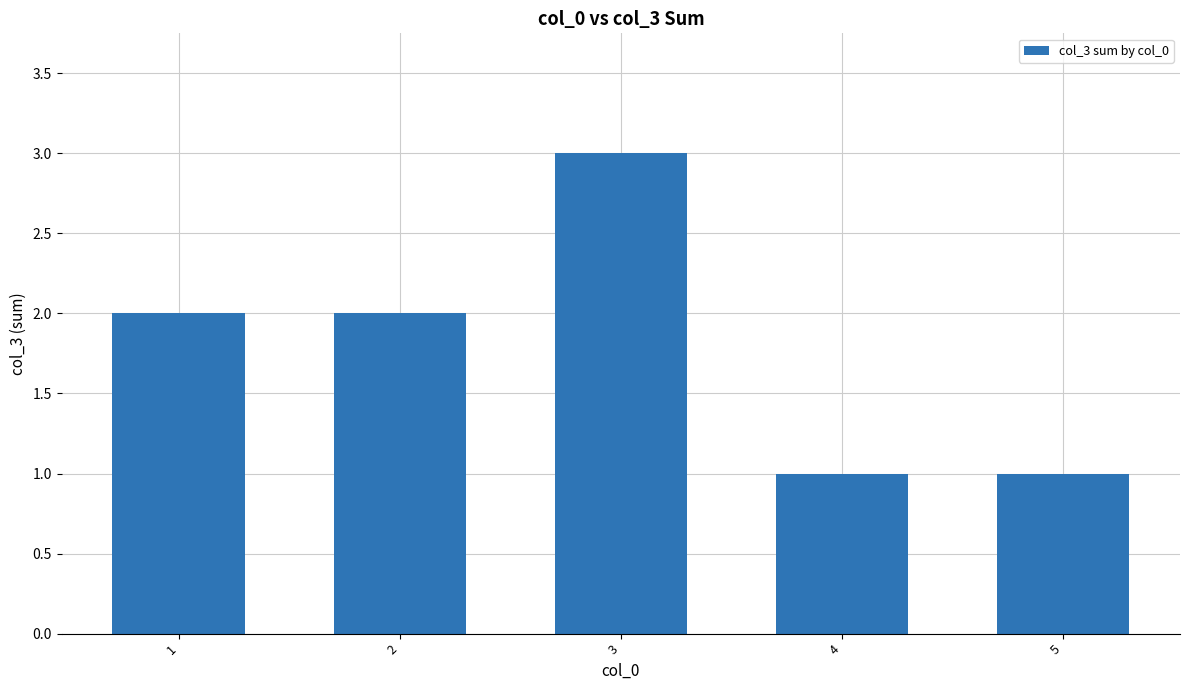

Which category has the highest value across all series?

3